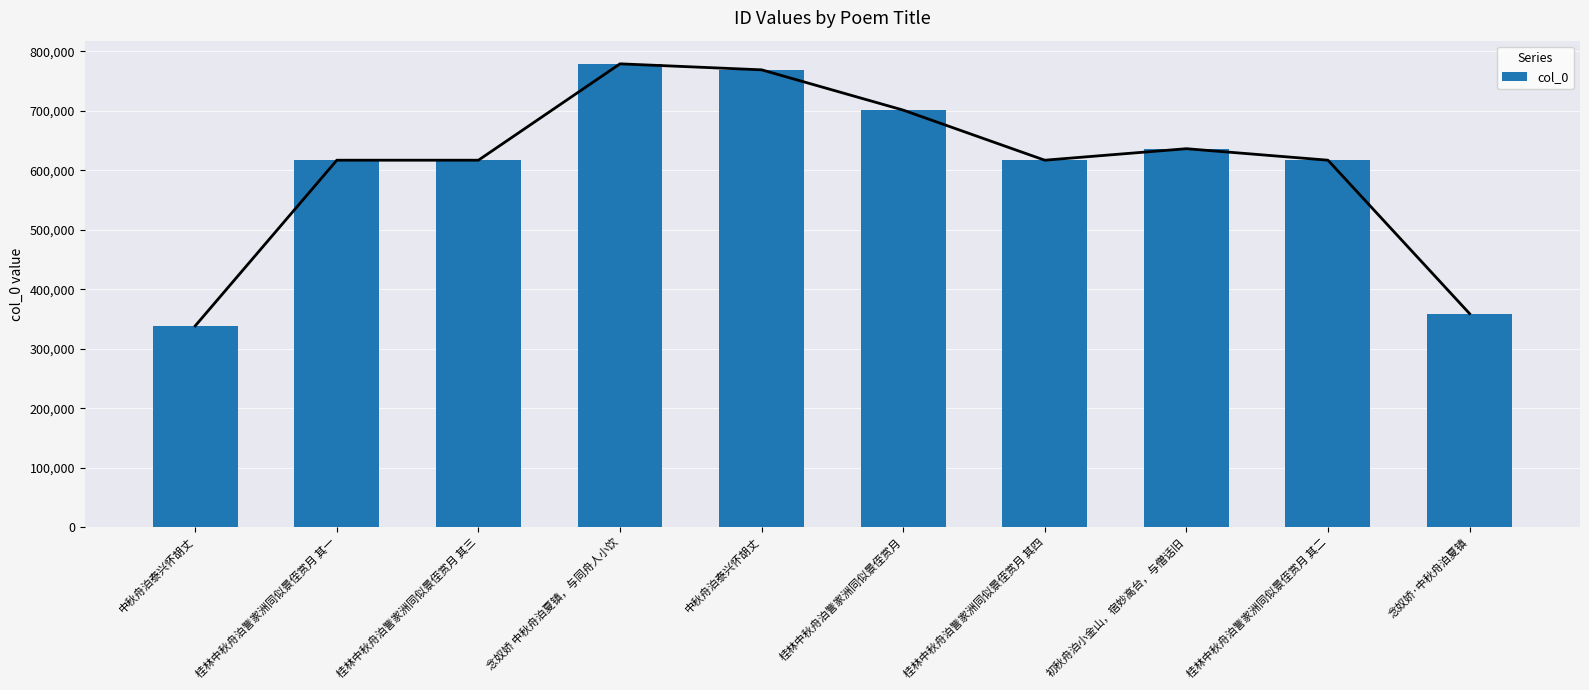

What is the sum of the values at 念奴娇 中秋舟泊夏镇，与同舟人小饮 and 桂林中秋舟泊訾家洲同似景侄赏月?

1480251